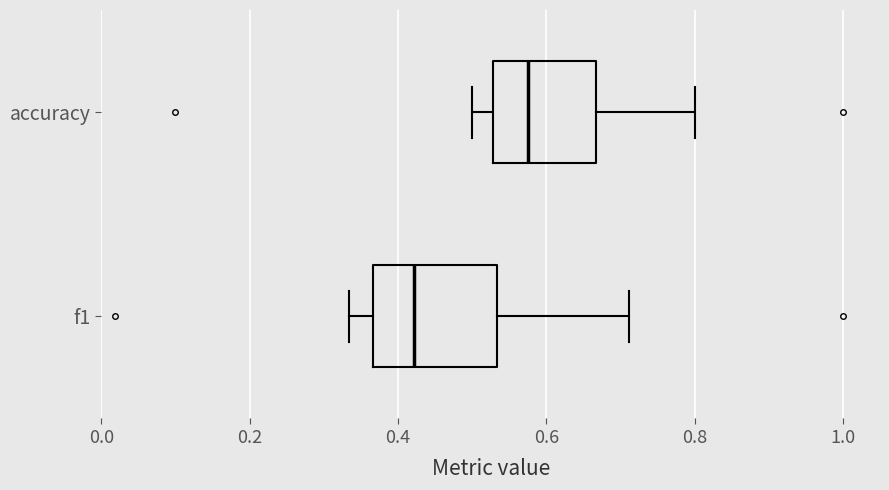

Which box is the widest, from its left edge to its right edge?

f1